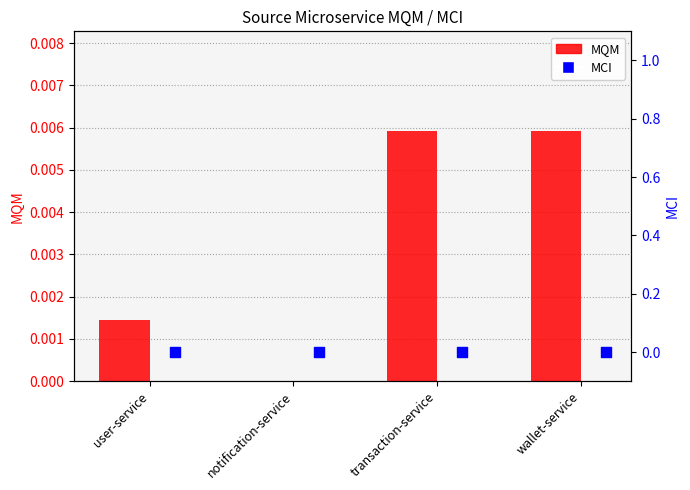

Which series contains the highest Y value?

MQM